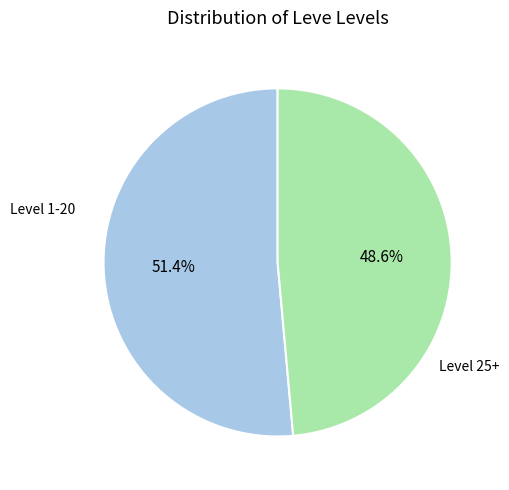

How many slices are in this pie chart?

2